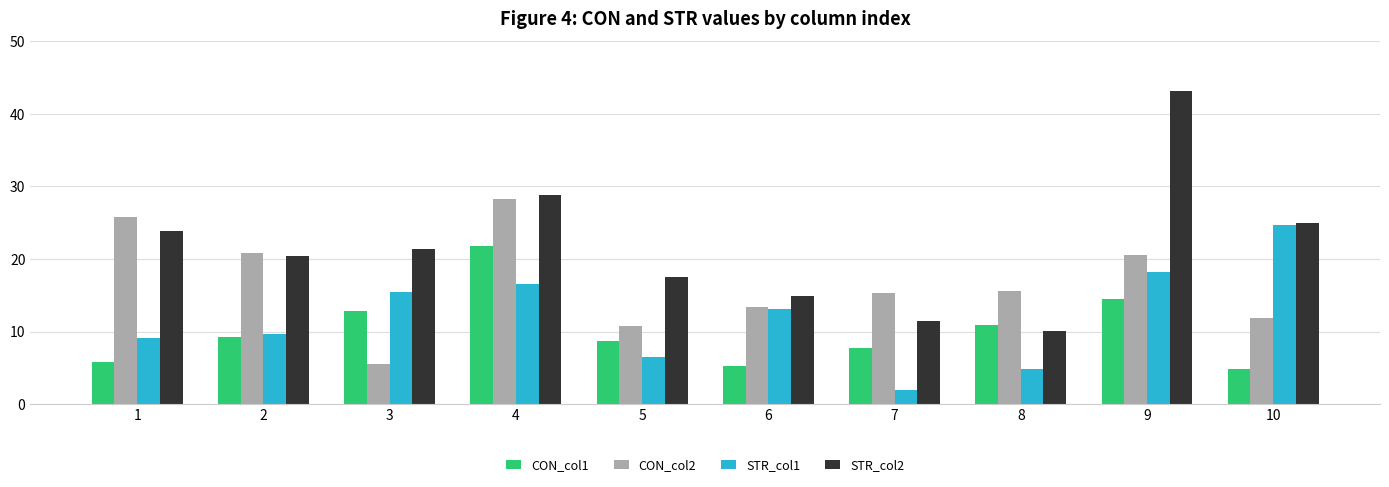

Which series has the largest total across all categories?

STR_col2